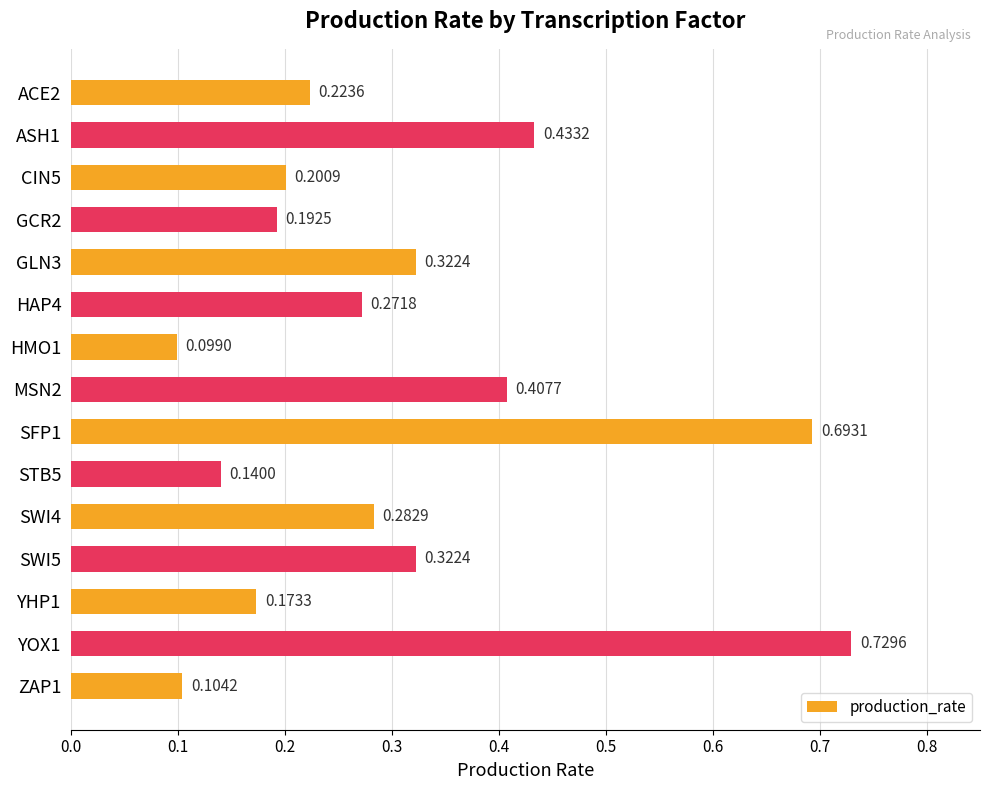

What is the change in value from GCR2 to SWI5?

+0.1